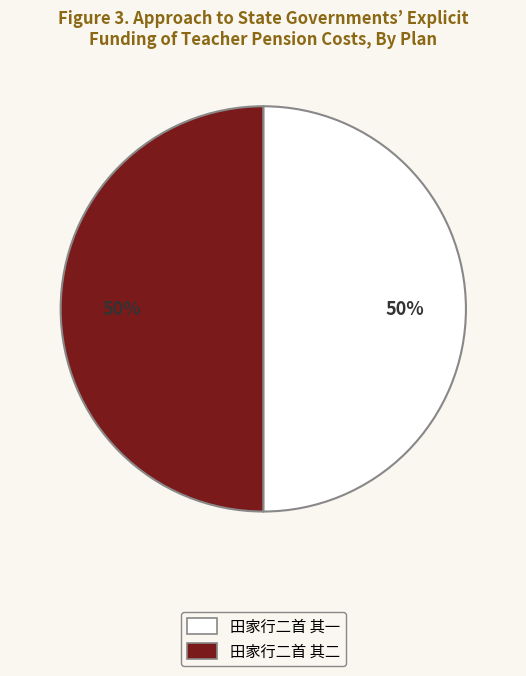

What percentage is the 田家行二首 其二 slice, to the nearest percent?

50%